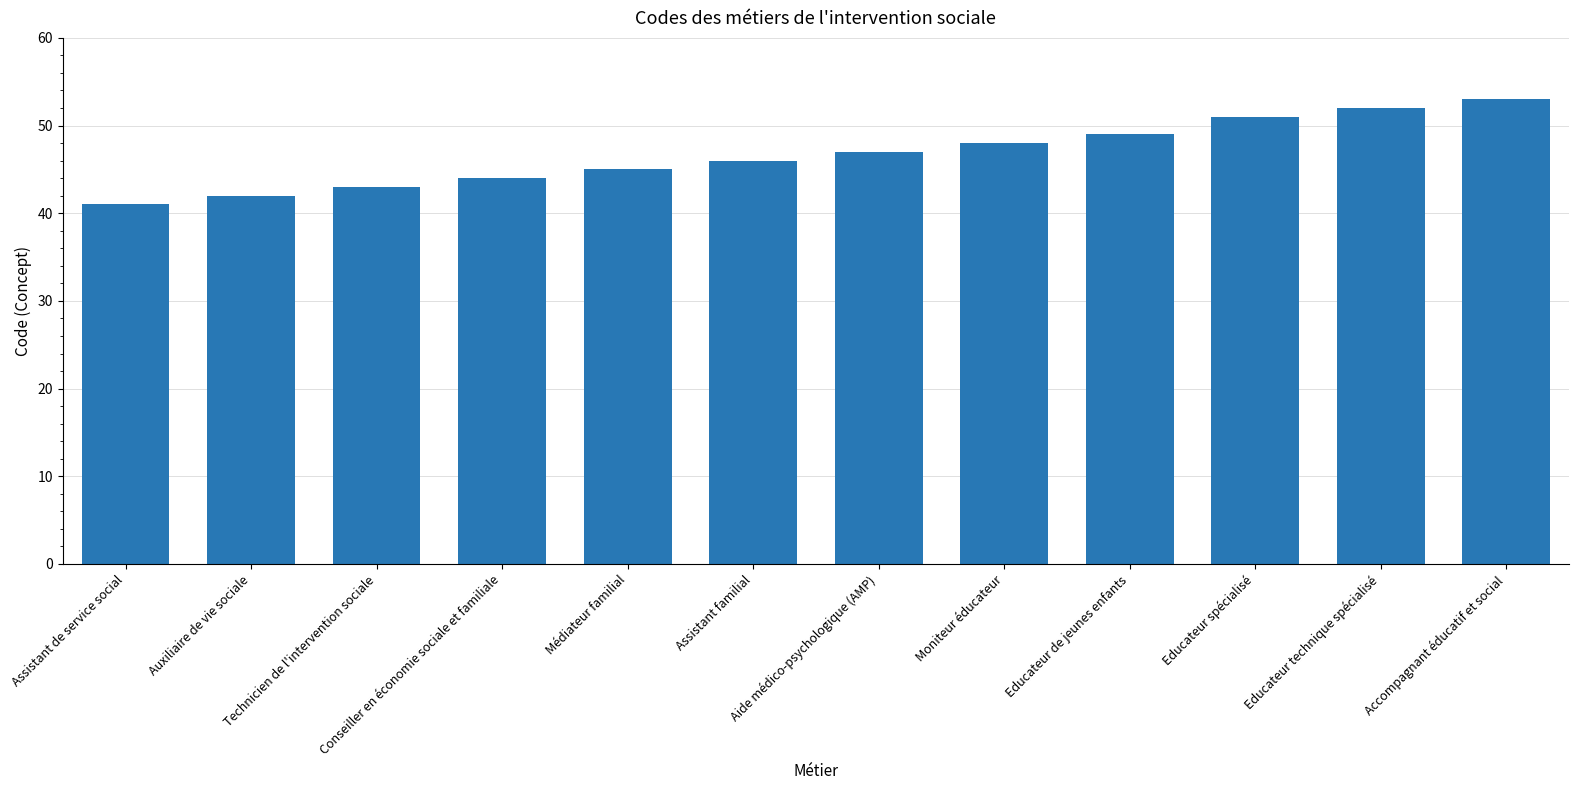

Which has a higher value, Assistant familial or Aide médico-psychologique (AMP)?

Aide médico-psychologique (AMP)